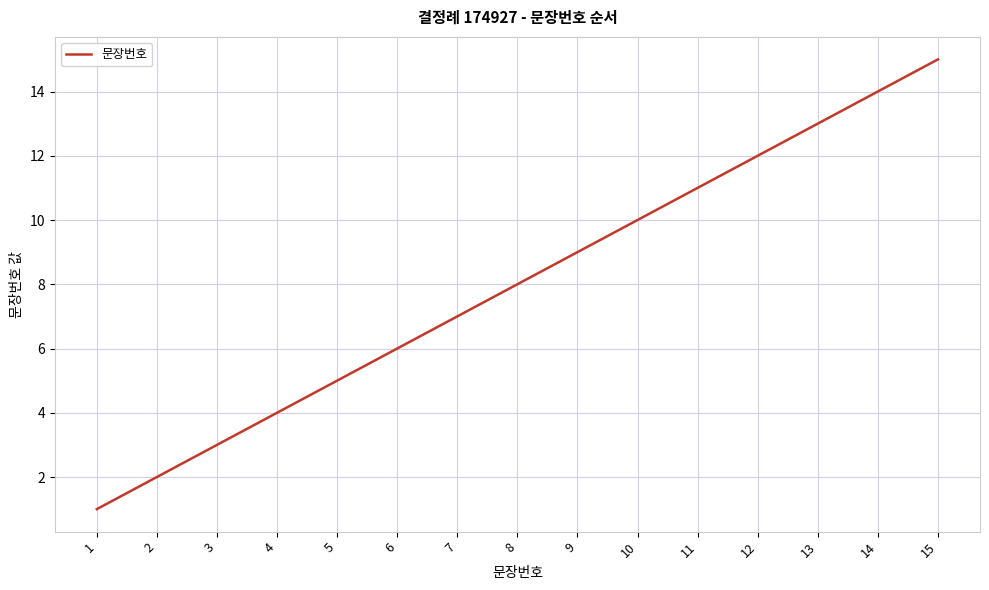

What is the difference between the maximum and second lowest values?

13